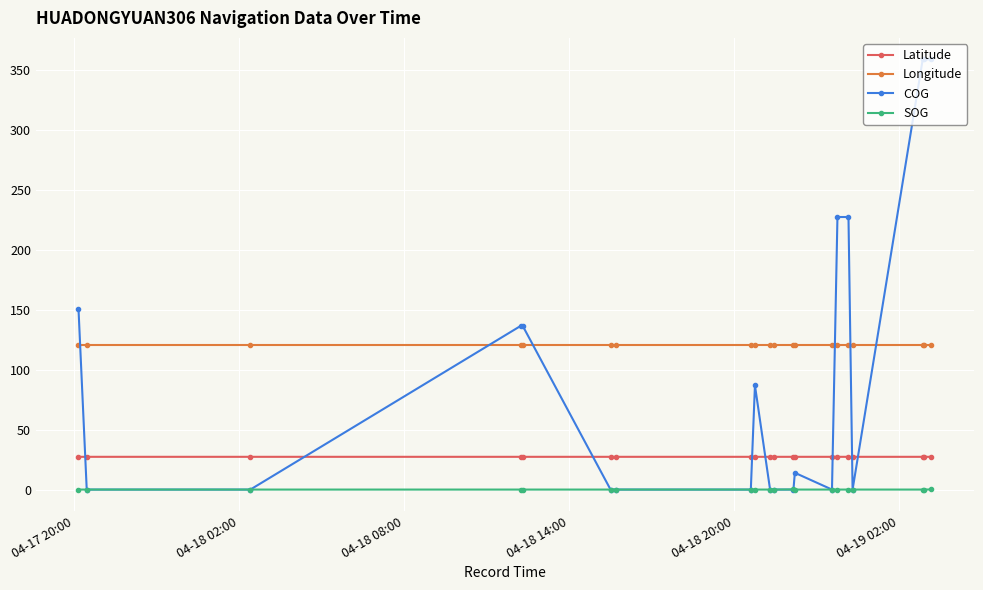

True or false: SOG and Latitude intersect in this chart.

False